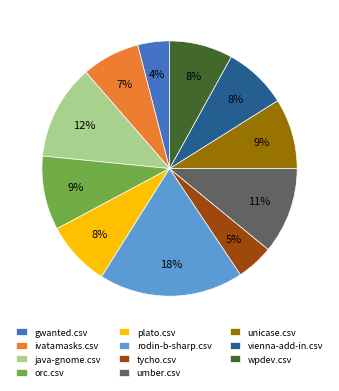

Which category has the smallest portion of the pie?

gwanted.csv